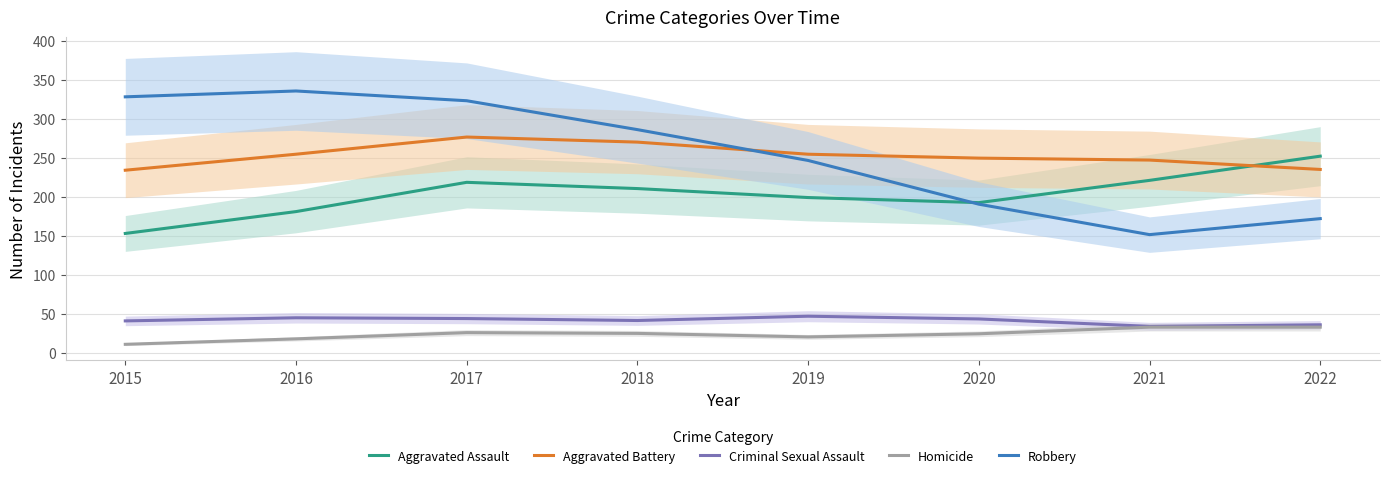

The value of Aggravated Battery at 2019 is 332.8. True or false?

False